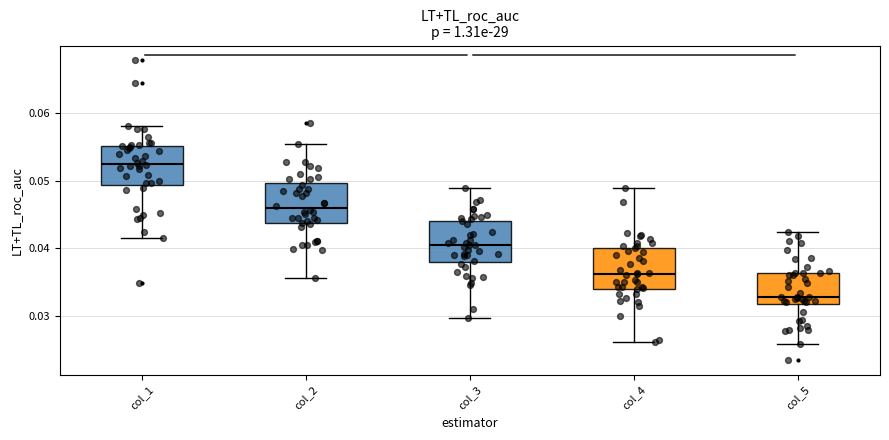

Reading left to right, read every box against the y-axis: the position of its median line, the range the box covers, and the ends of its whiskers. The values are not printed on the chart, so give them approximately, as read against the axis.

col_1: median 0.052, box 0.049 to 0.055, whiskers 0.042 to 0.058
col_2: median 0.046, box 0.044 to 0.050, whiskers 0.036 to 0.055
col_3: median 0.040, box 0.038 to 0.044, whiskers 0.030 to 0.049
col_4: median 0.036, box 0.034 to 0.040, whiskers 0.026 to 0.049
col_5: median 0.033, box 0.032 to 0.036, whiskers 0.026 to 0.042